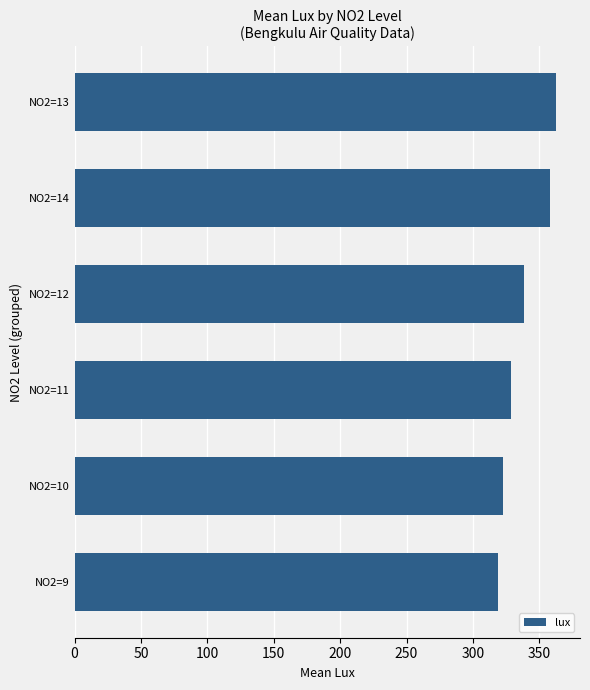

Reading top to bottom, list all the values displayed in this chart.

362.5	358.3	338.5	328.8	322.5	319.2